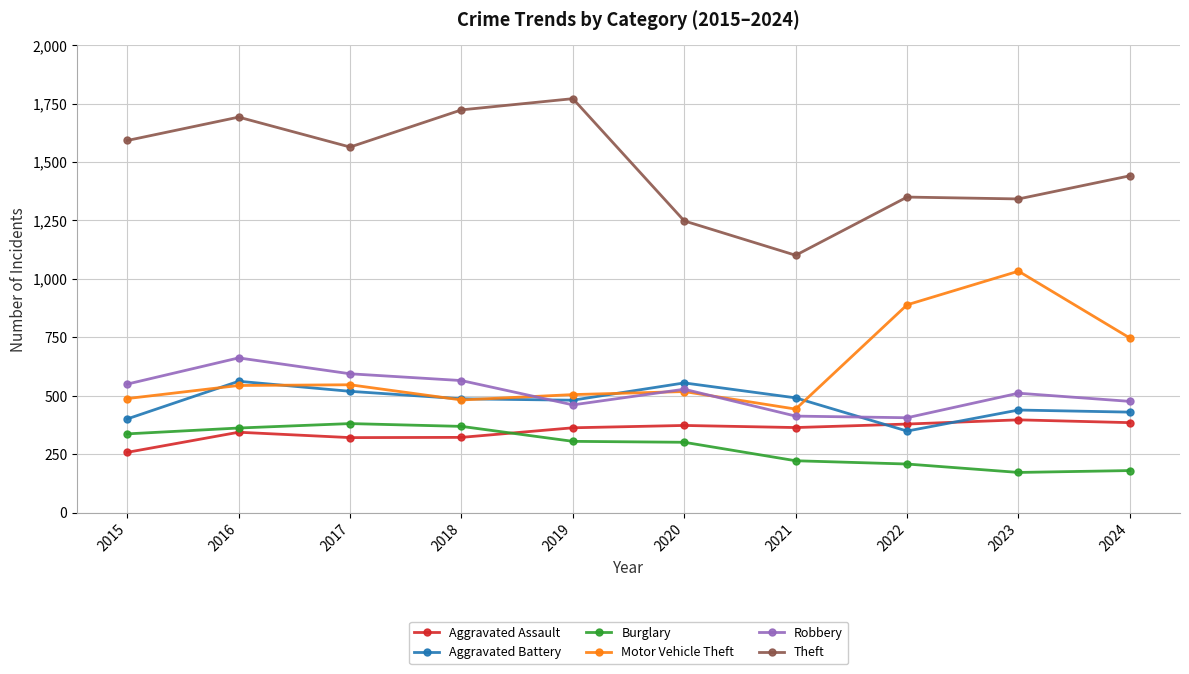

True or false: Burglary has a value of 180 at 2024.

True